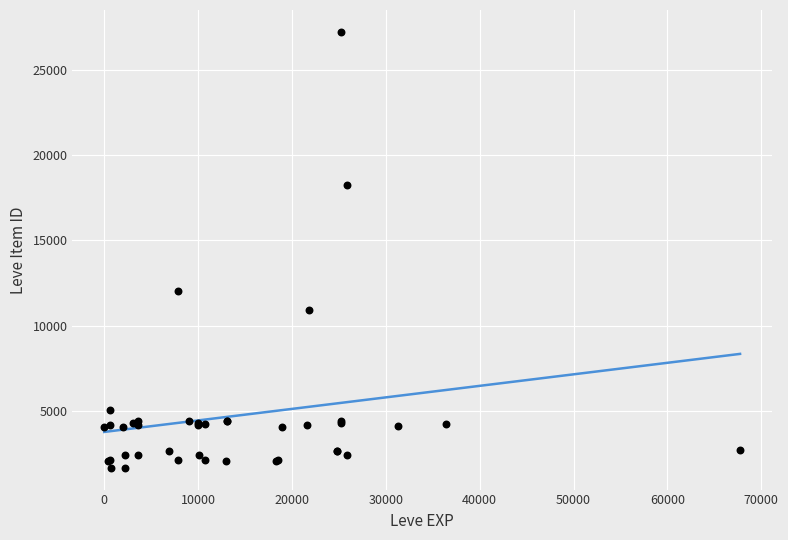

What Y value in the scatter plot is closest to 14448?

12018